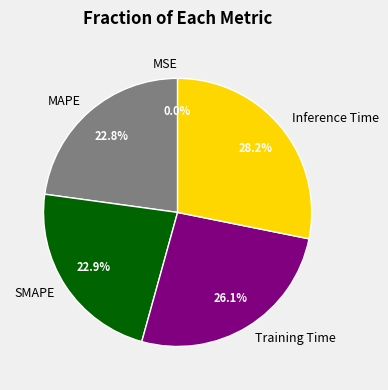

Is there any slice that represents more than half of the pie?

No